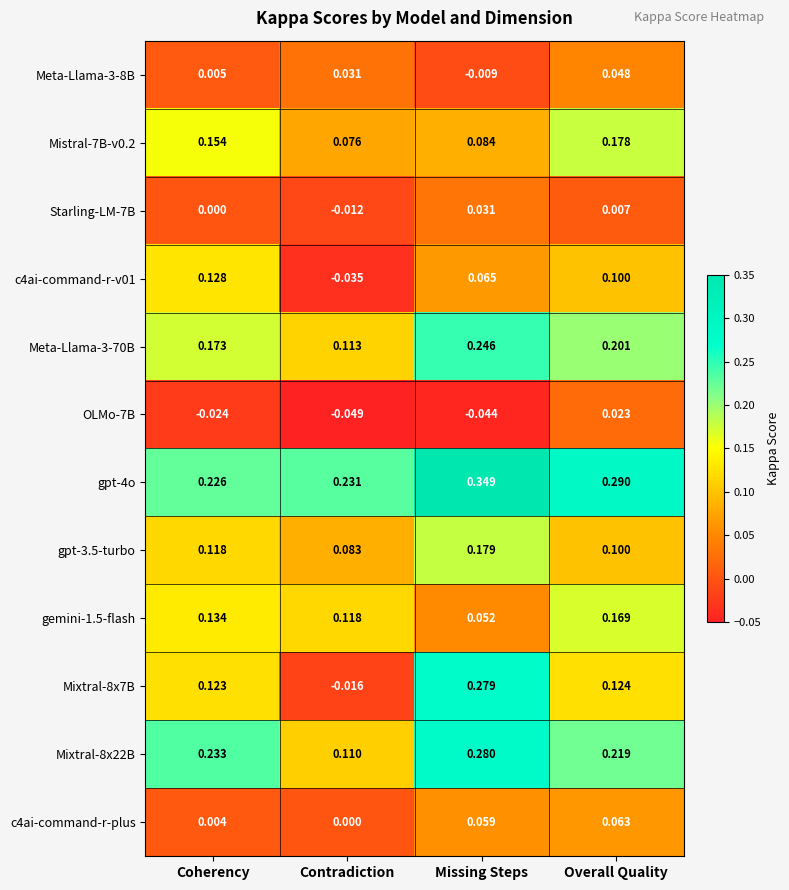

At which label does Meta-Llama-3-8B reach its peak?

Overall Quality